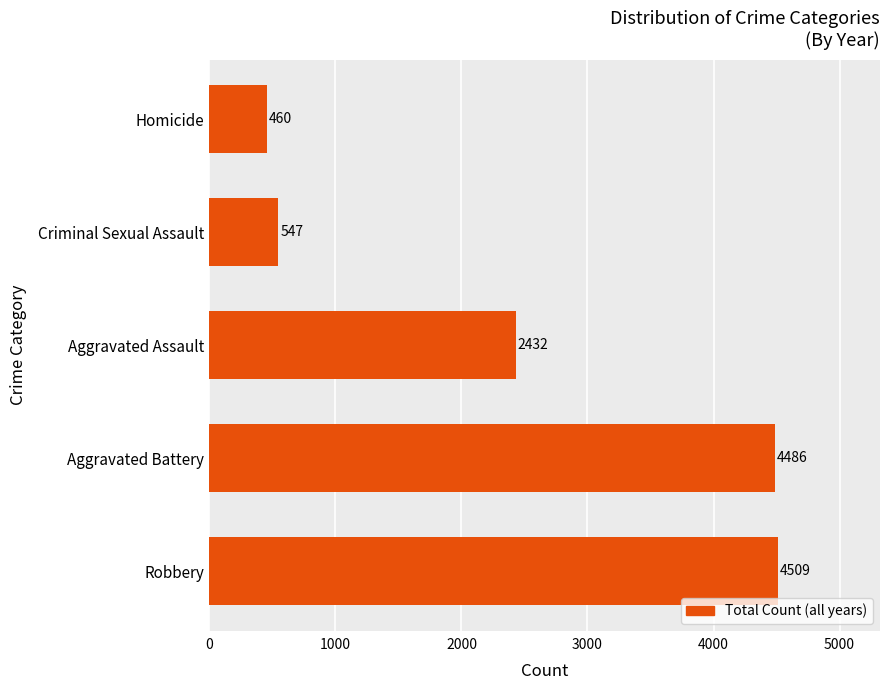

How many bars are there in total?

5